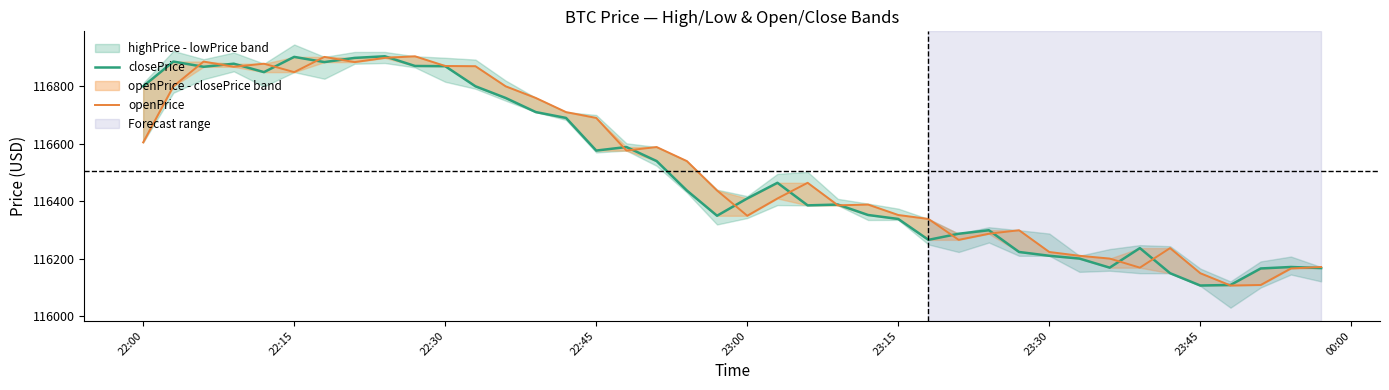

Rank the series by their average value, from highest to lowest.

openPrice, closePrice